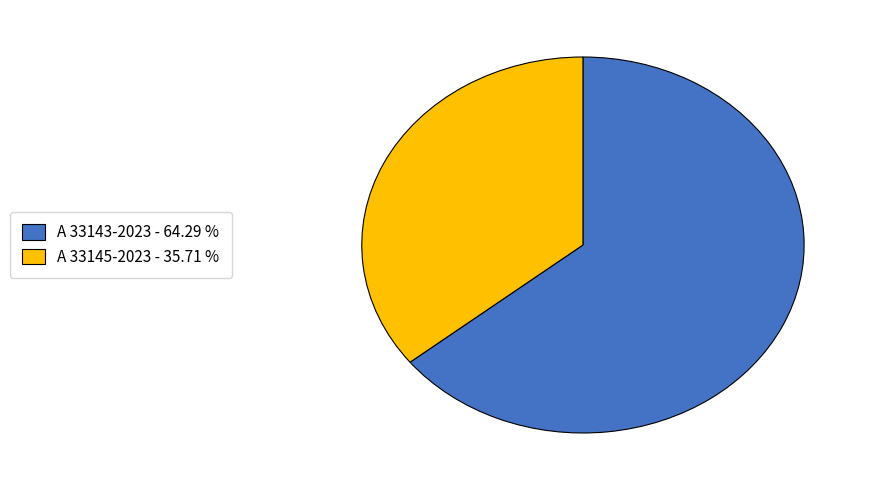

Combined, do A 33145-2023 and A 33143-2023 account for over 50%?

Yes